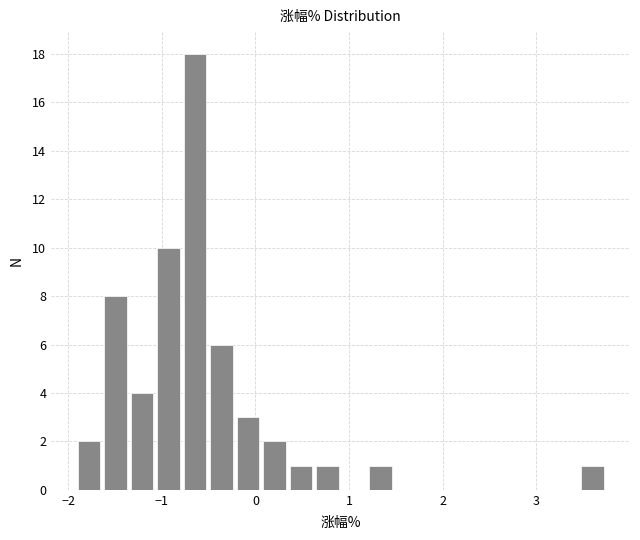

Read against the x-axis, roughly where is the centre of the tallest bar?

-0.6